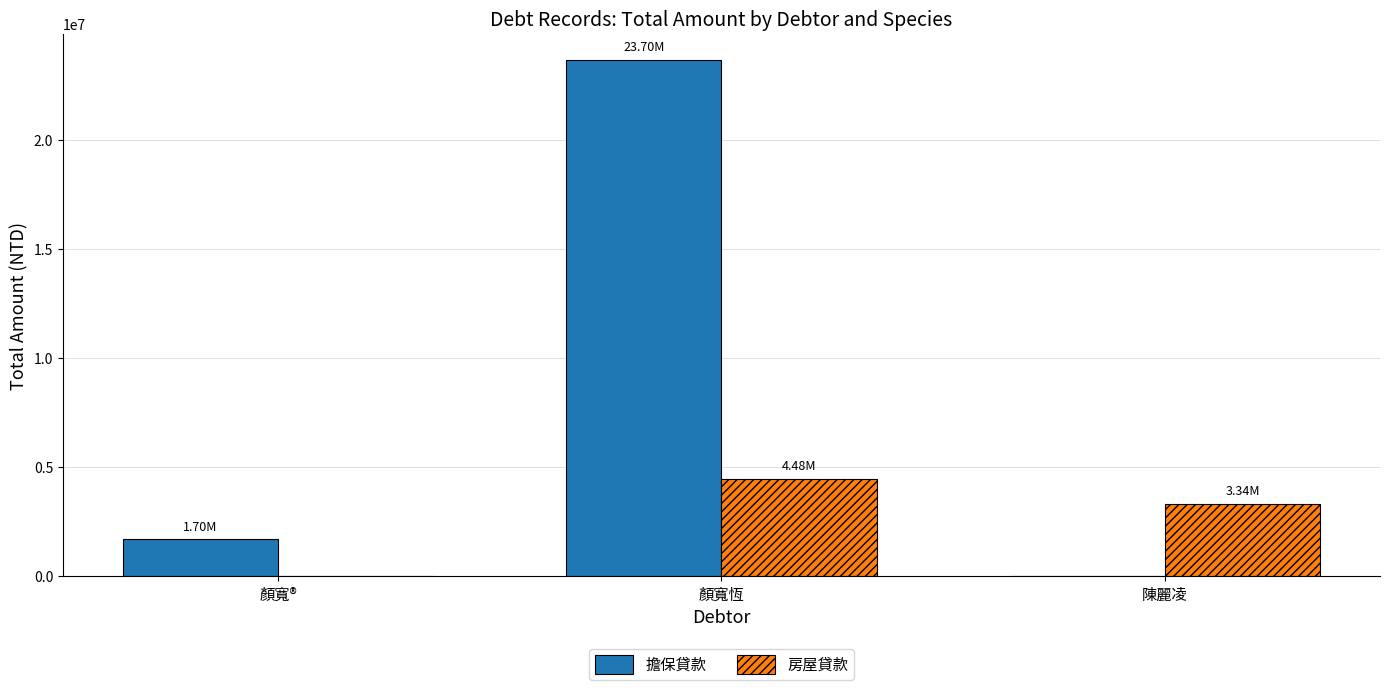

Between 顏寬恆 and 陳麗凌, which series saw the biggest shift?

擔保貸款